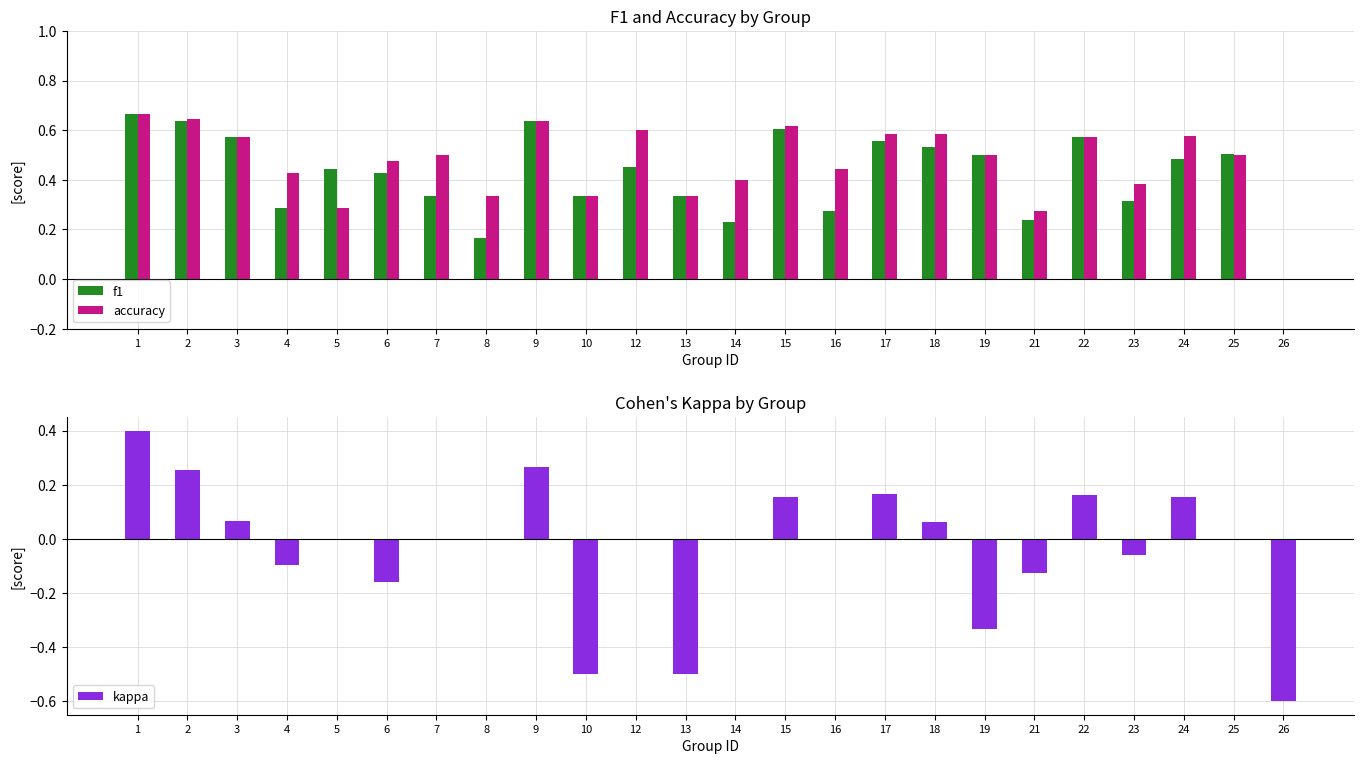

How many bars are there in each group?

3